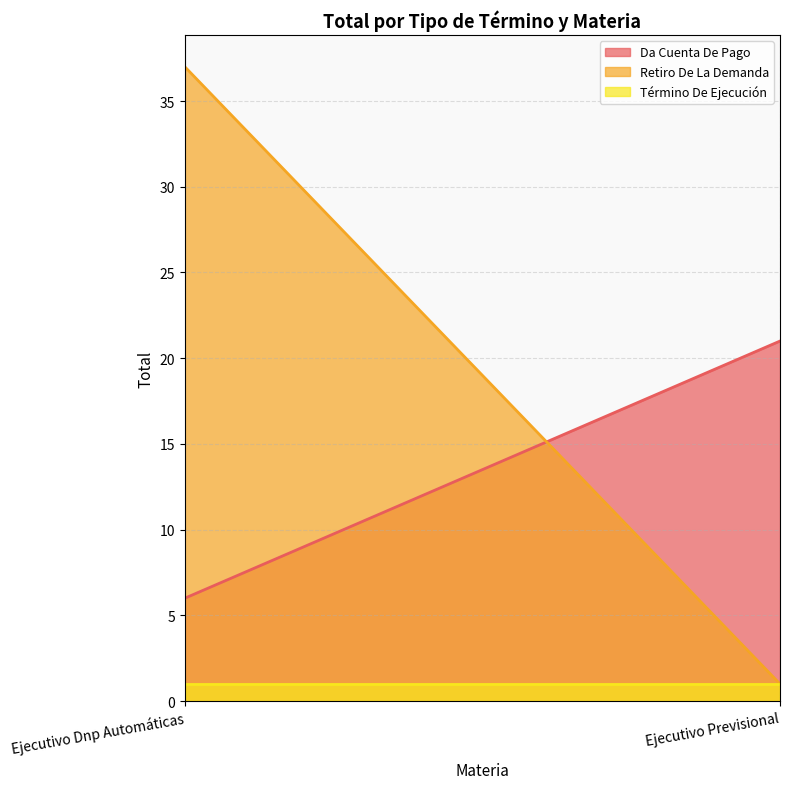

What is the label of the 2nd point from the right?

Ejecutivo Dnp Automáticas